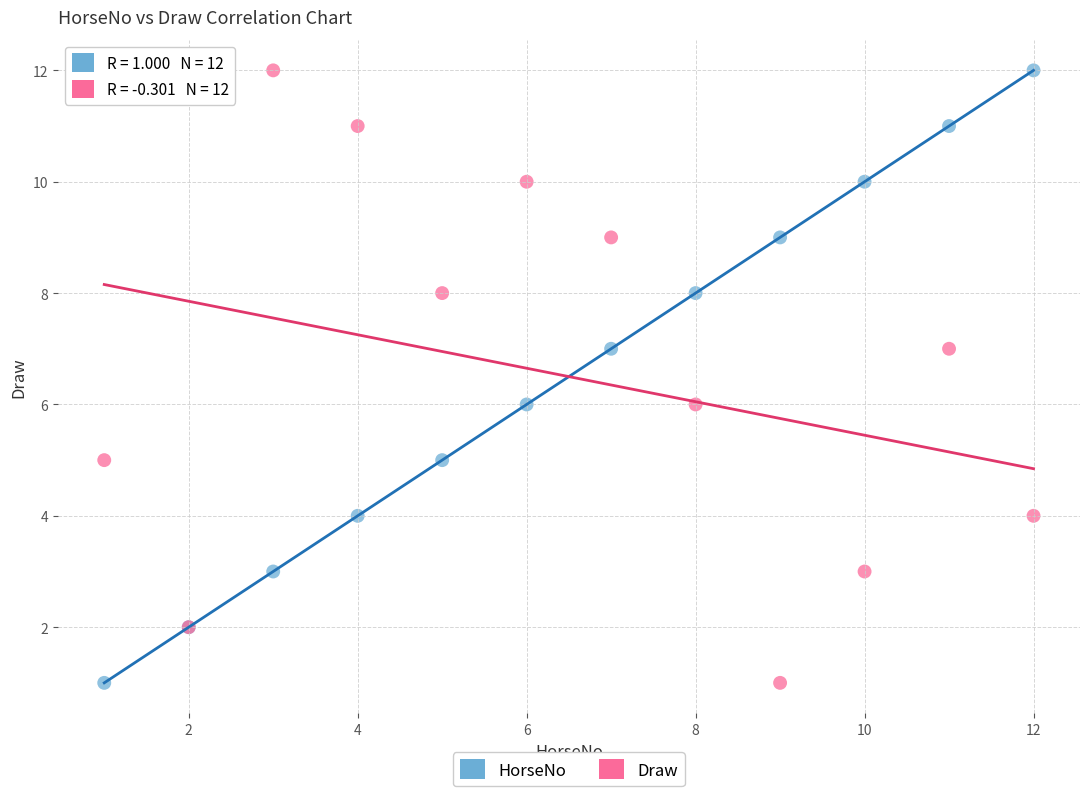

What is the X range (max minus min) for the scatter plot?

11